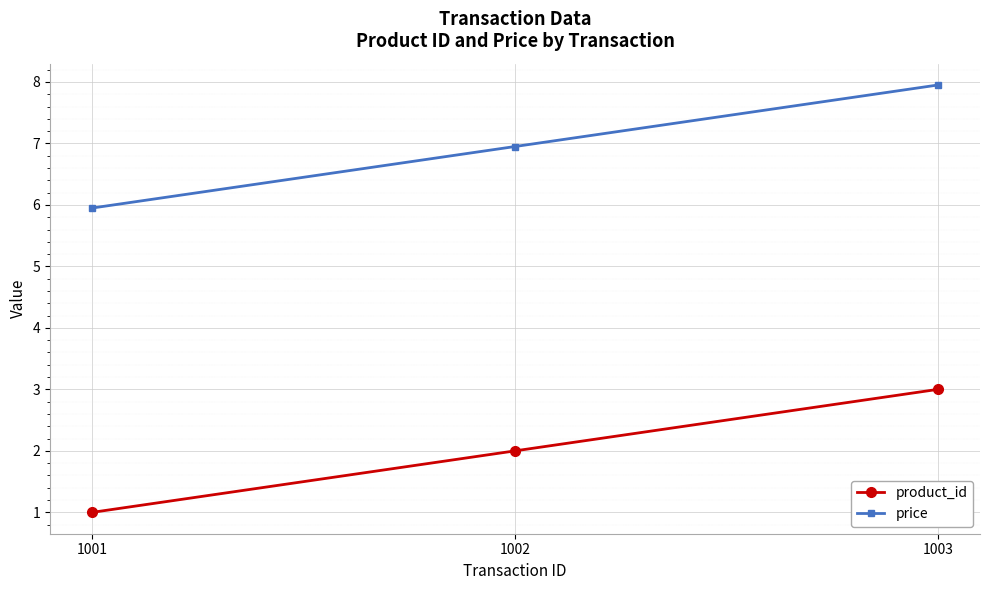

What are all the series names shown in the legend?

product_id, price